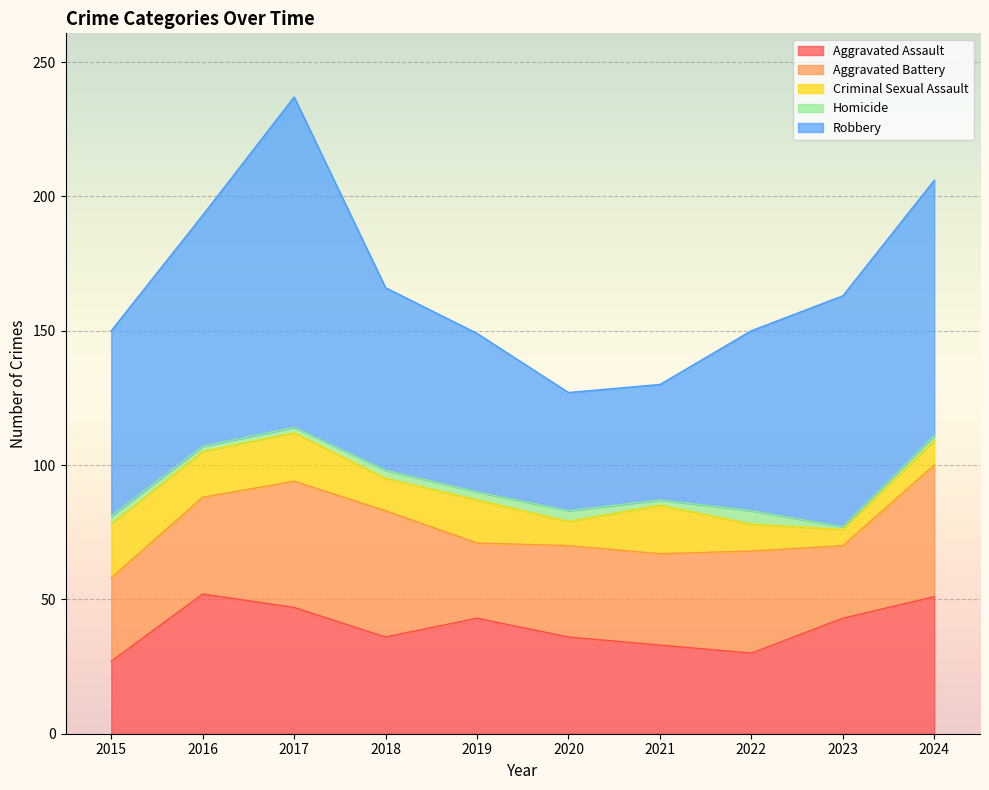

What is the difference between the Robbery values at 2020 and 2022?

23